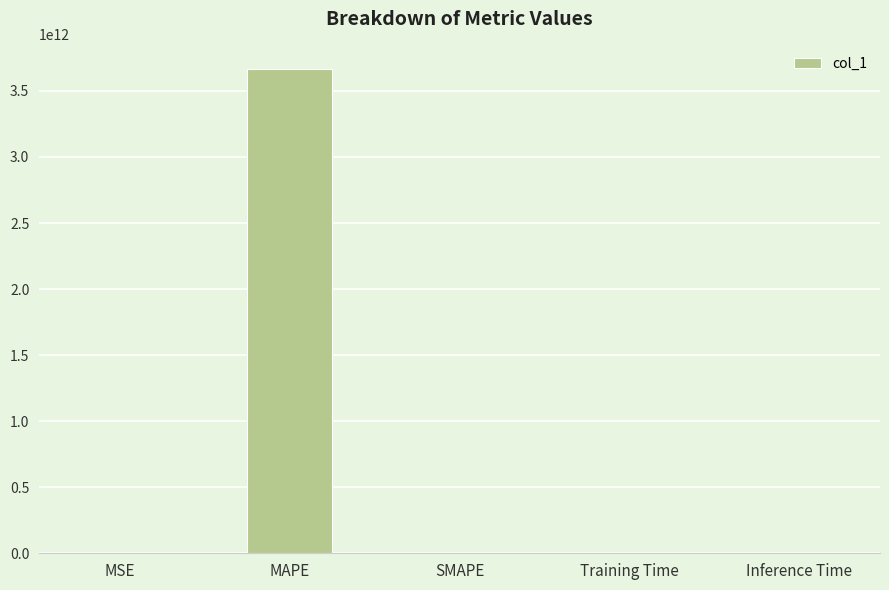

The chart shows a value of -2226294446351.1 at SMAPE. True or false?

False